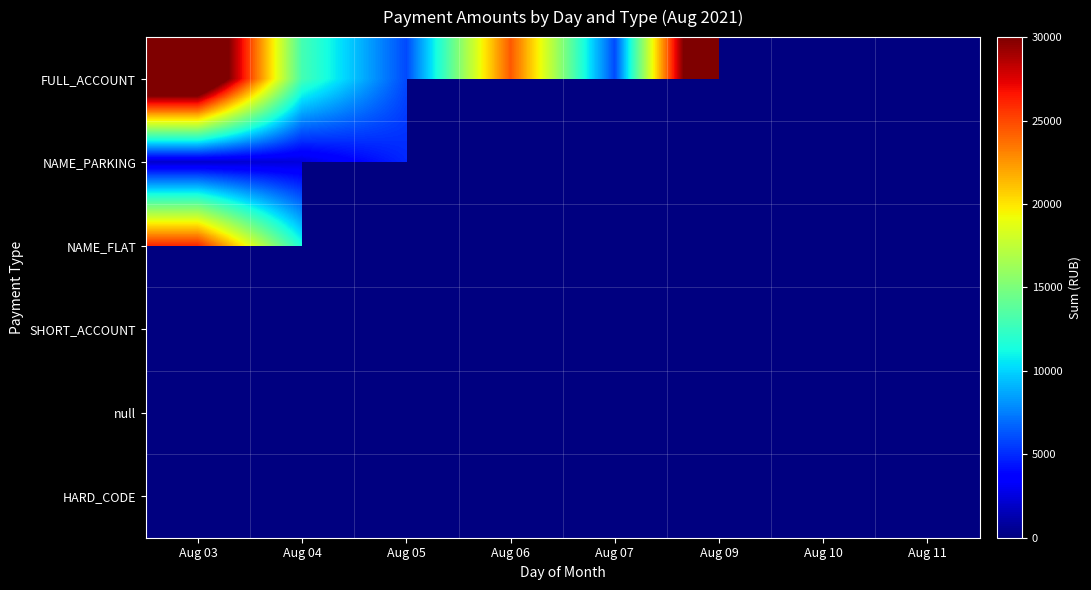

What is the difference between the highest and lowest values at Aug 05?

7702.1